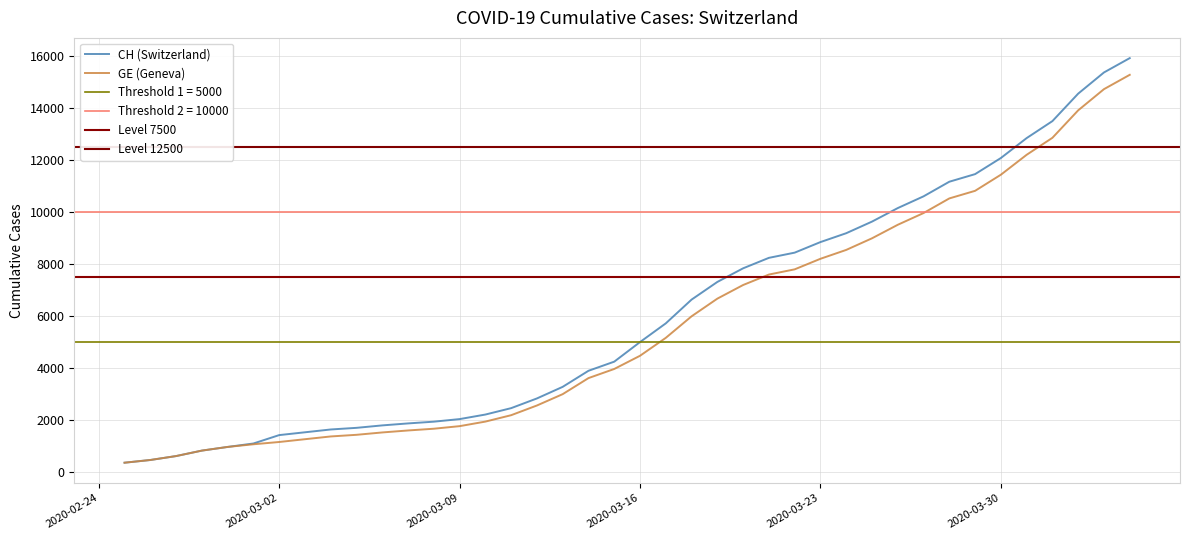

What is the minimum value for CH (Switzerland)?

375